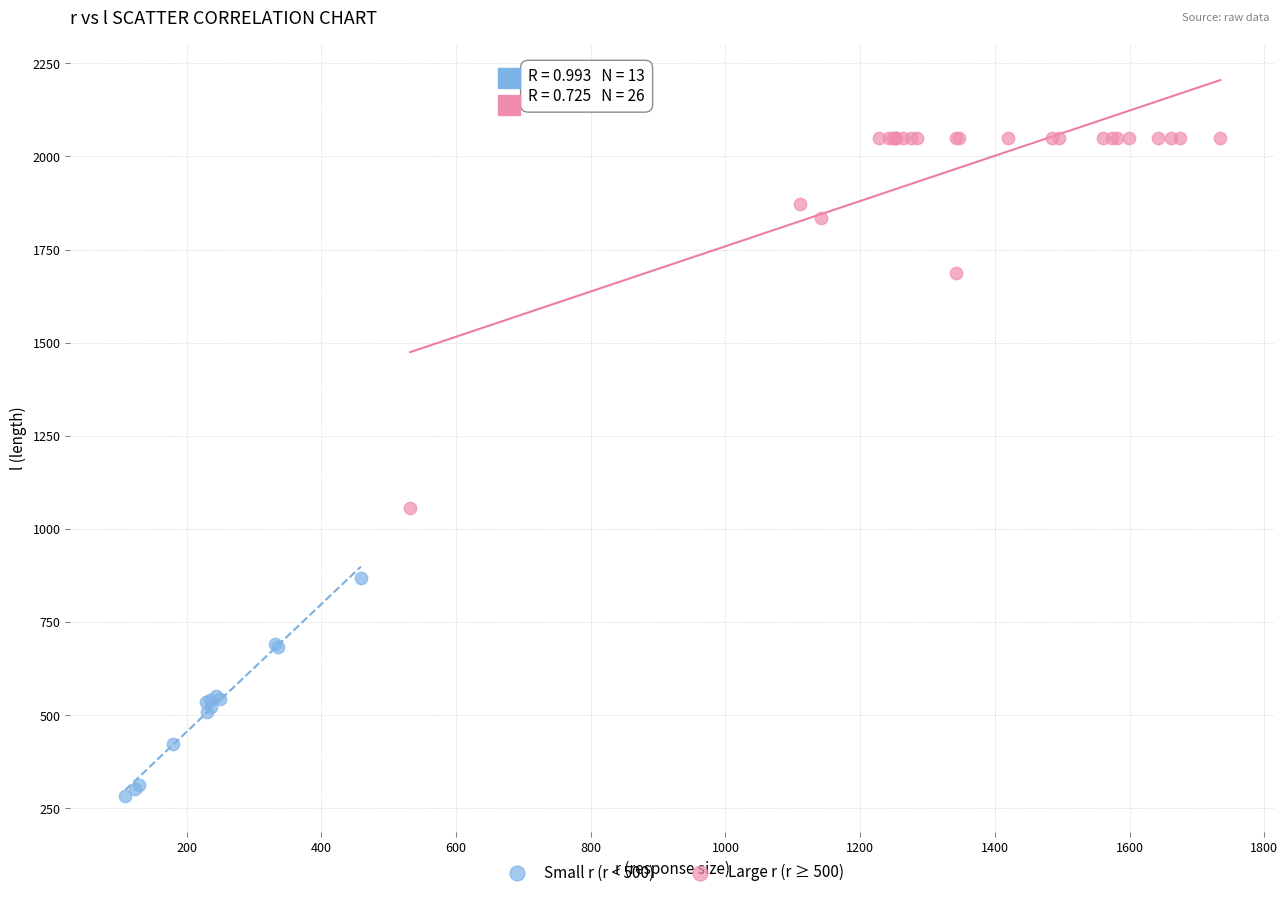

Which series has the largest Y range (max minus min)?

Large r (r ≥ 500)